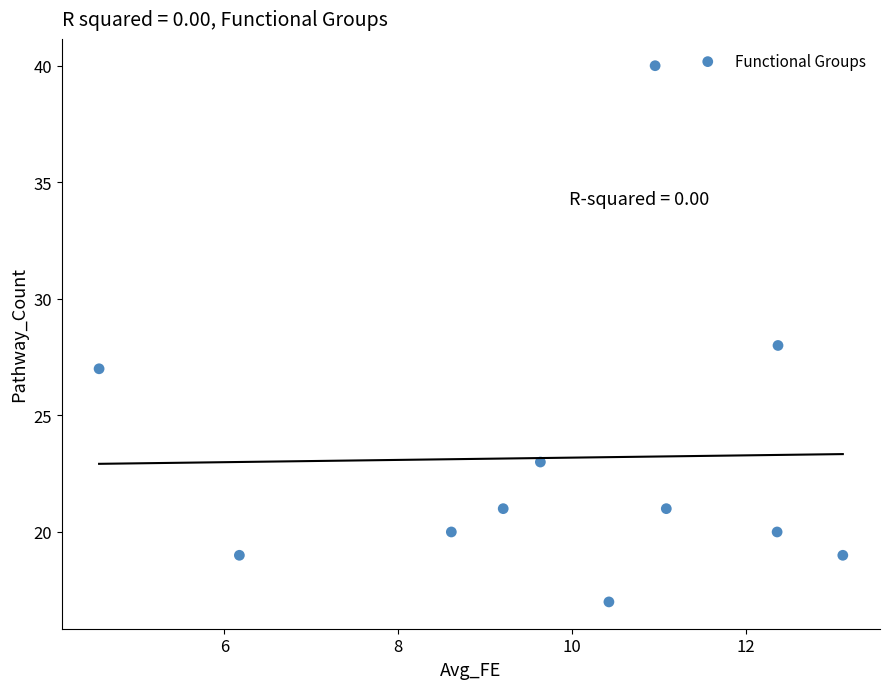

What is the average Y value?

23